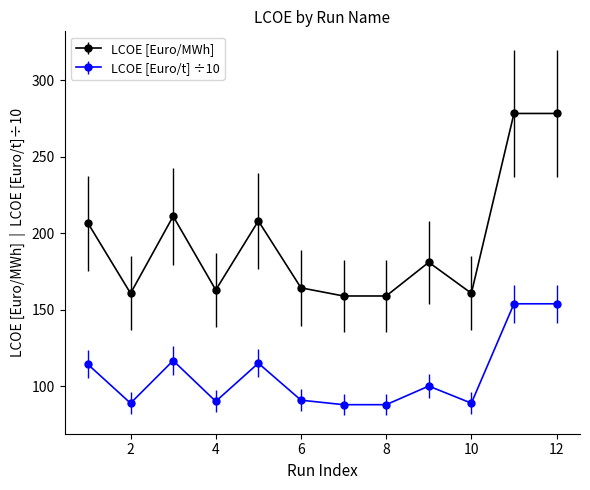

Does the chart display data point markers on the line(s)?

Yes